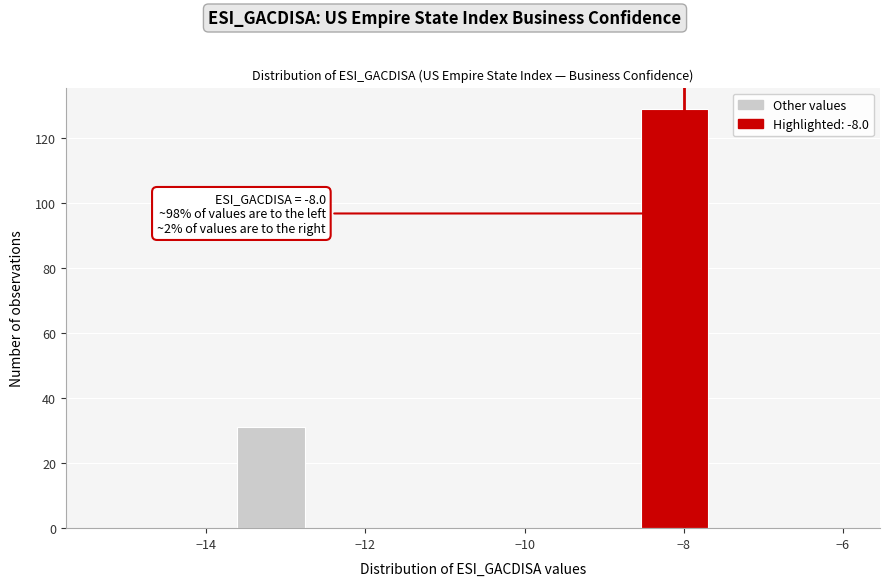

Which range on the x-axis has the tallest bar?

-8.6 to -7.6